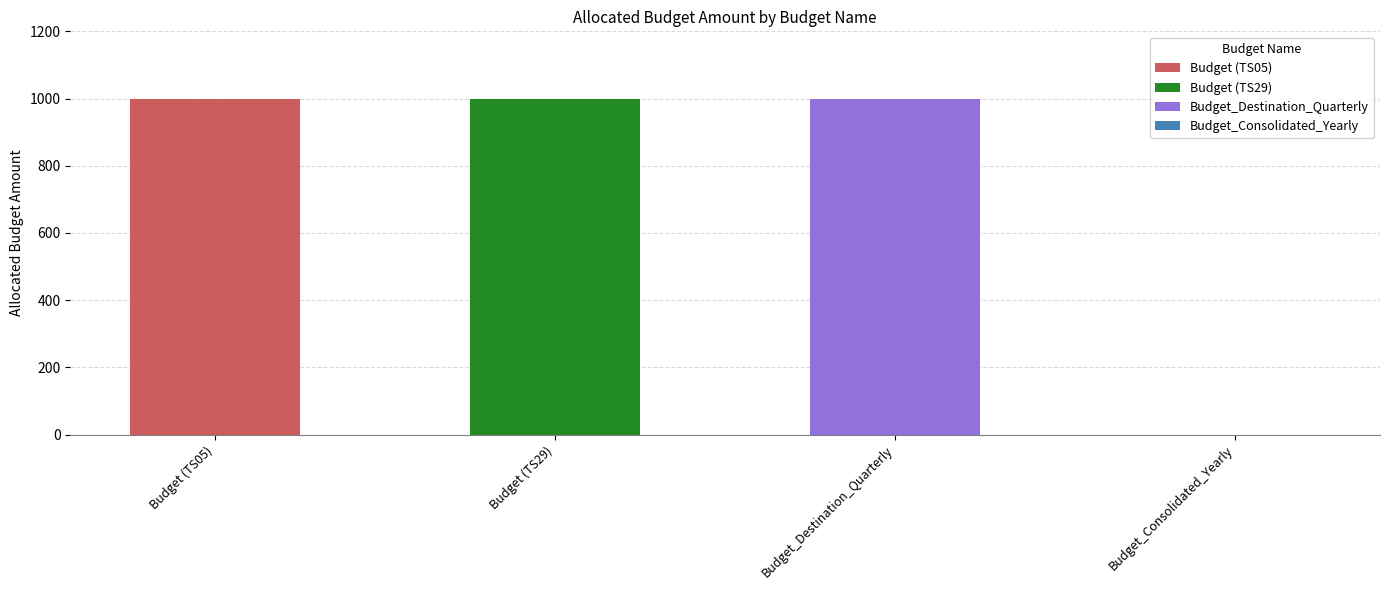

Reading left to right, extract all data points from this chart.

1000	1000	1000	0